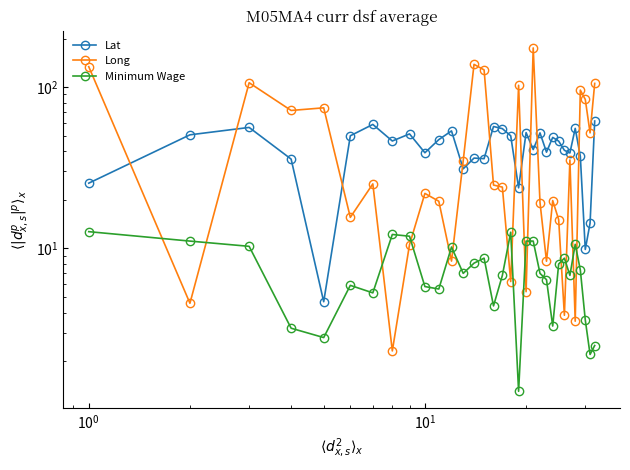

How many data points in Long are above 24?

16